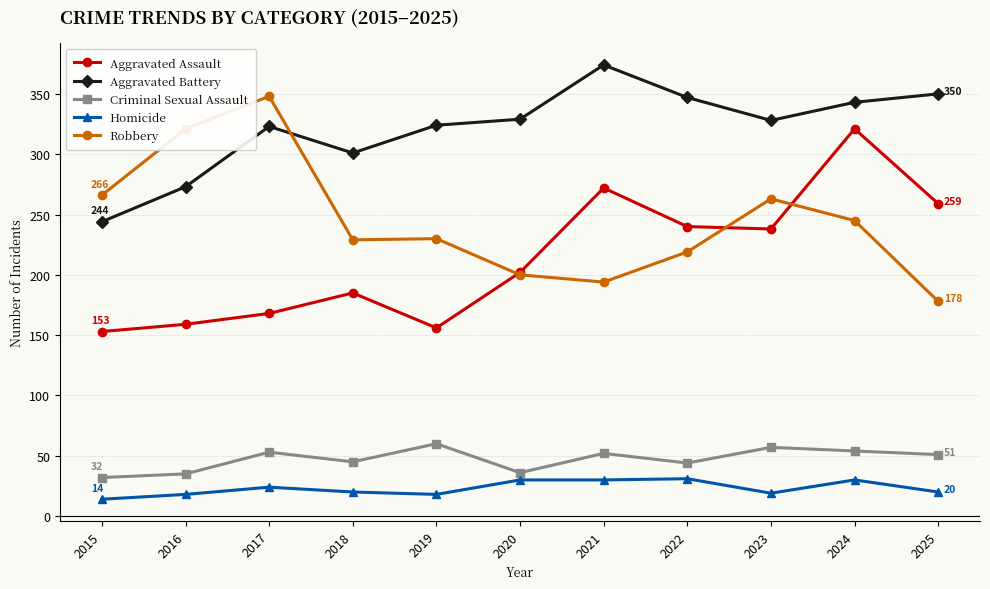

The value of Aggravated Assault at 2025 is 259. True or false?

True